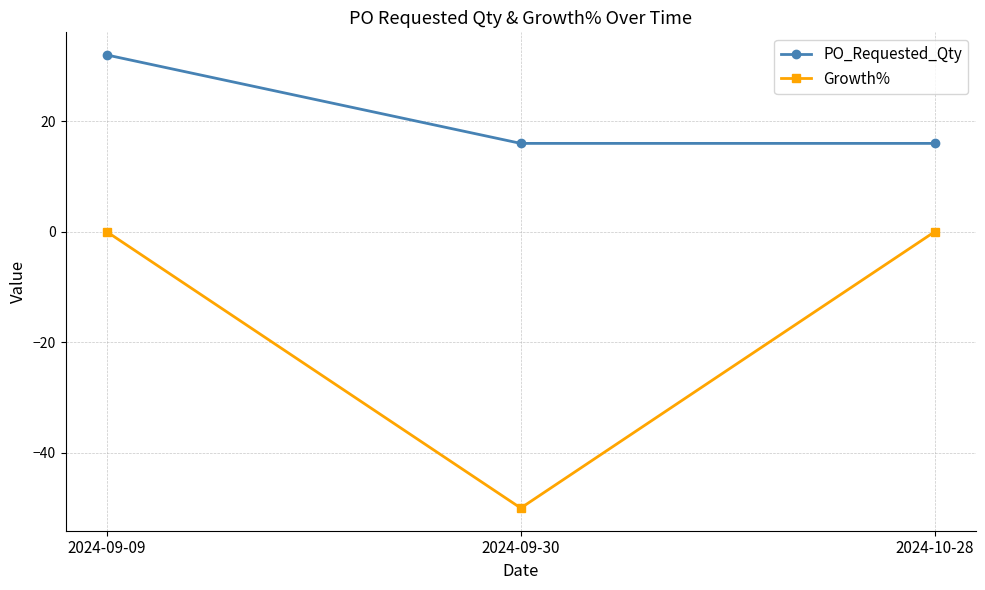

The value of Growth% at 2024-09-09 is 31. True or false?

False